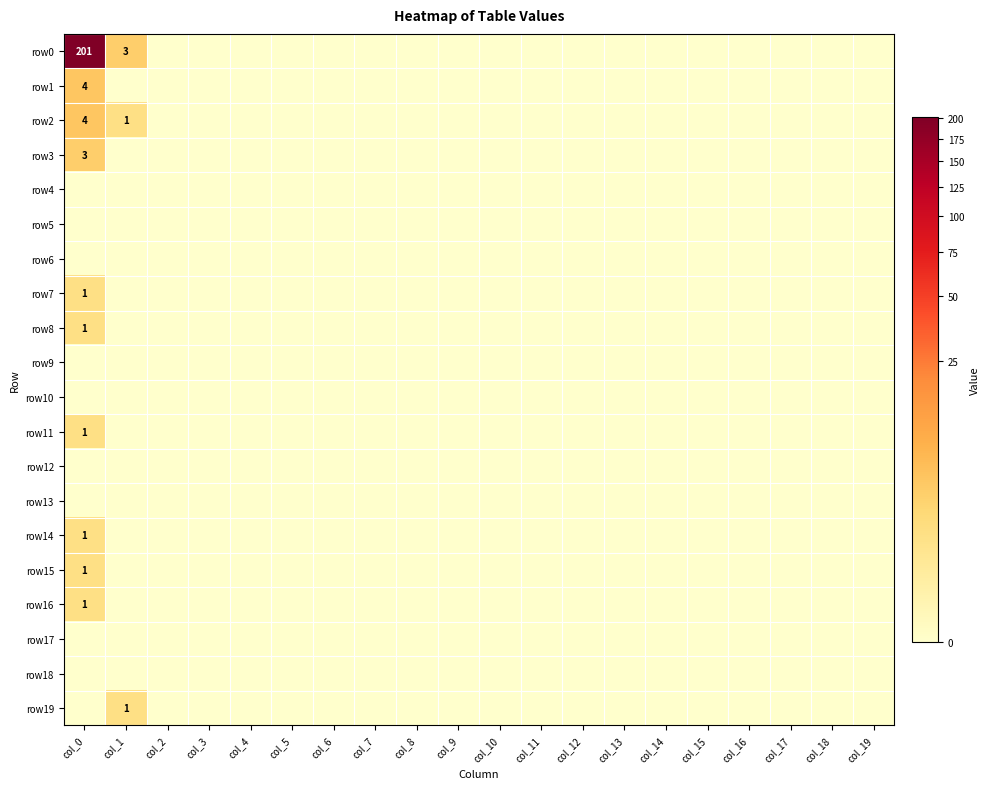

Between col_3 and col_9, which series saw the biggest shift?

row0